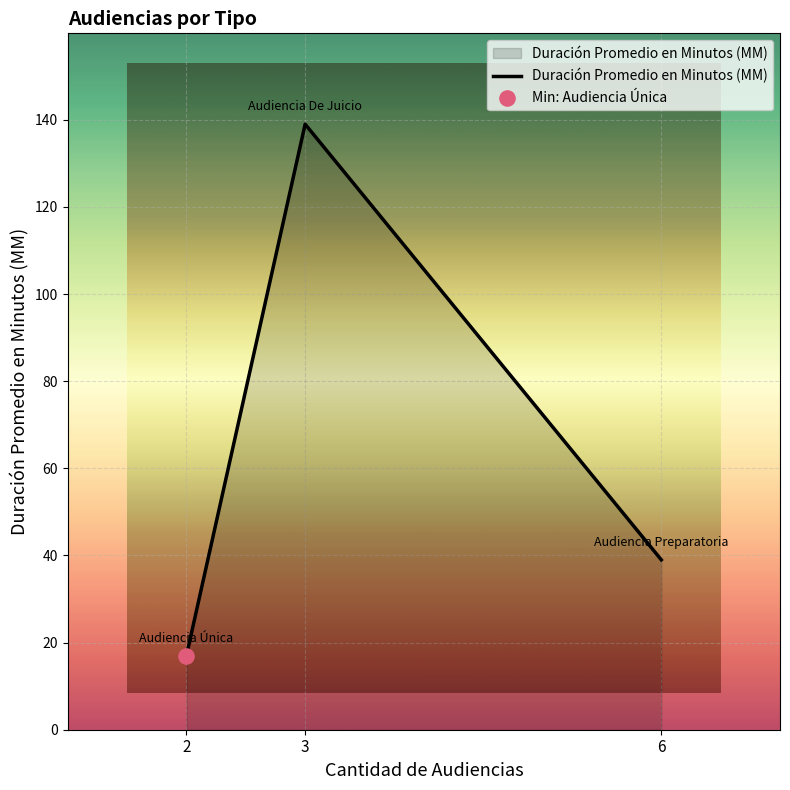

Which has a higher value, 3 or 2?

3